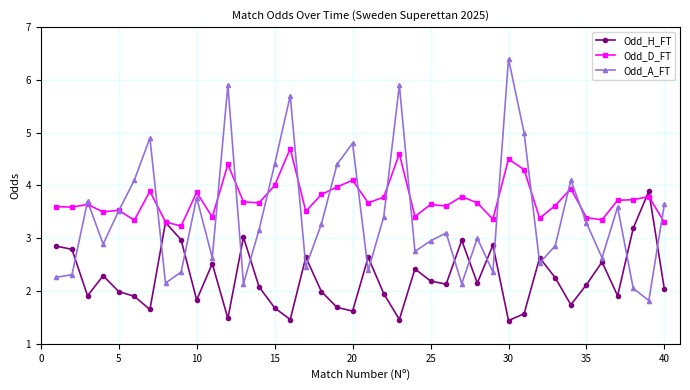

What is the value of the Odd_H_FT point at the 8th from the left?

3.3